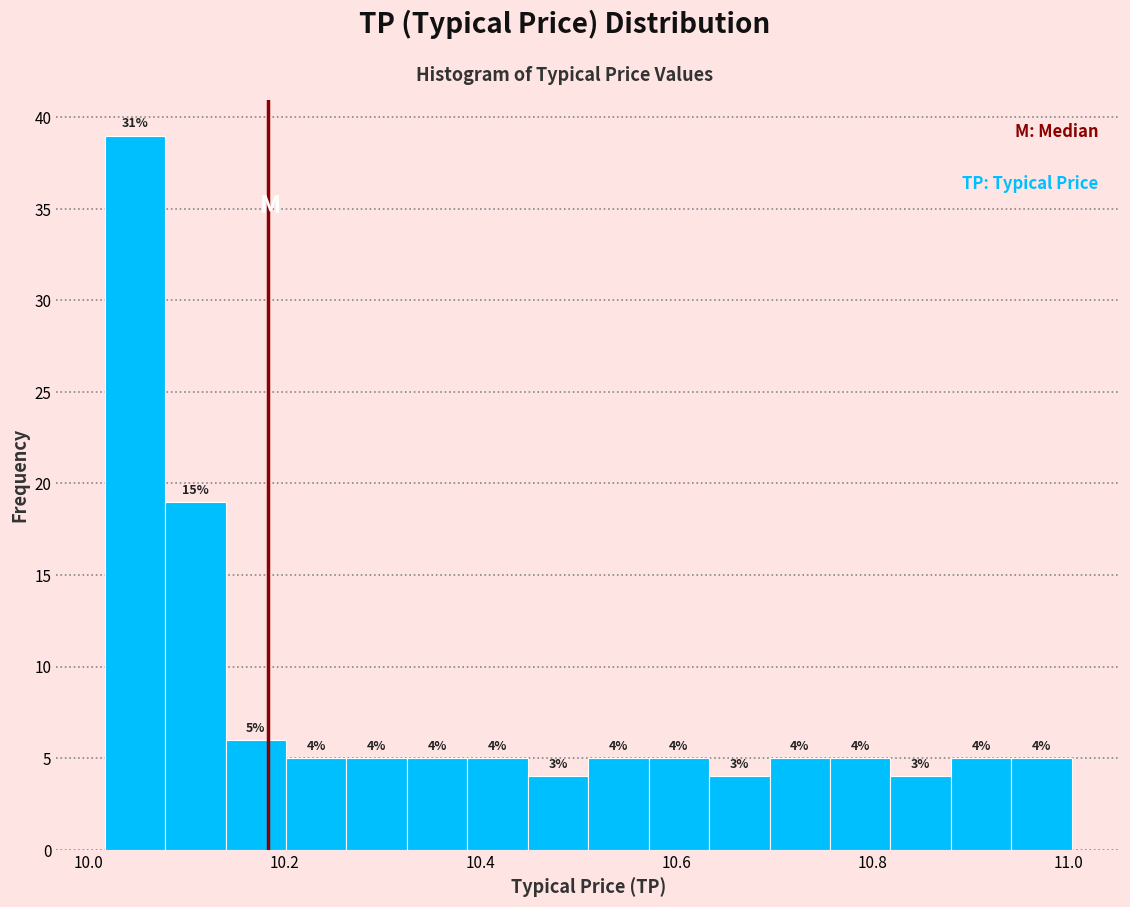

Read against the x-axis, roughly where is the centre of the tallest bar?

10.04